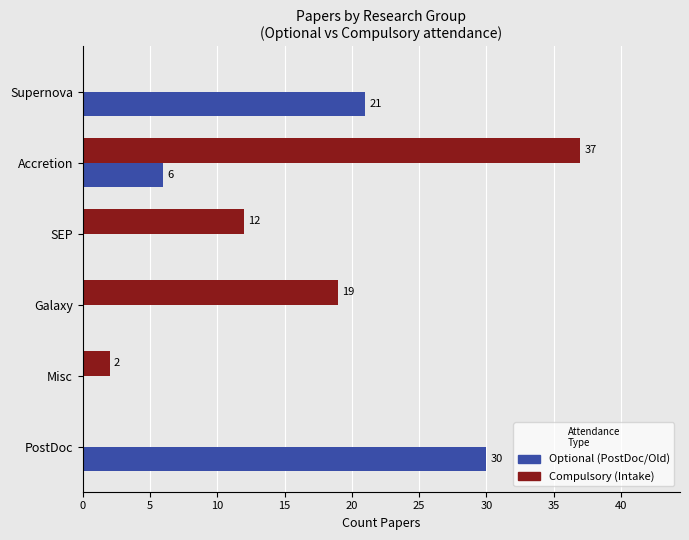

Count the number of data series in this chart.

2